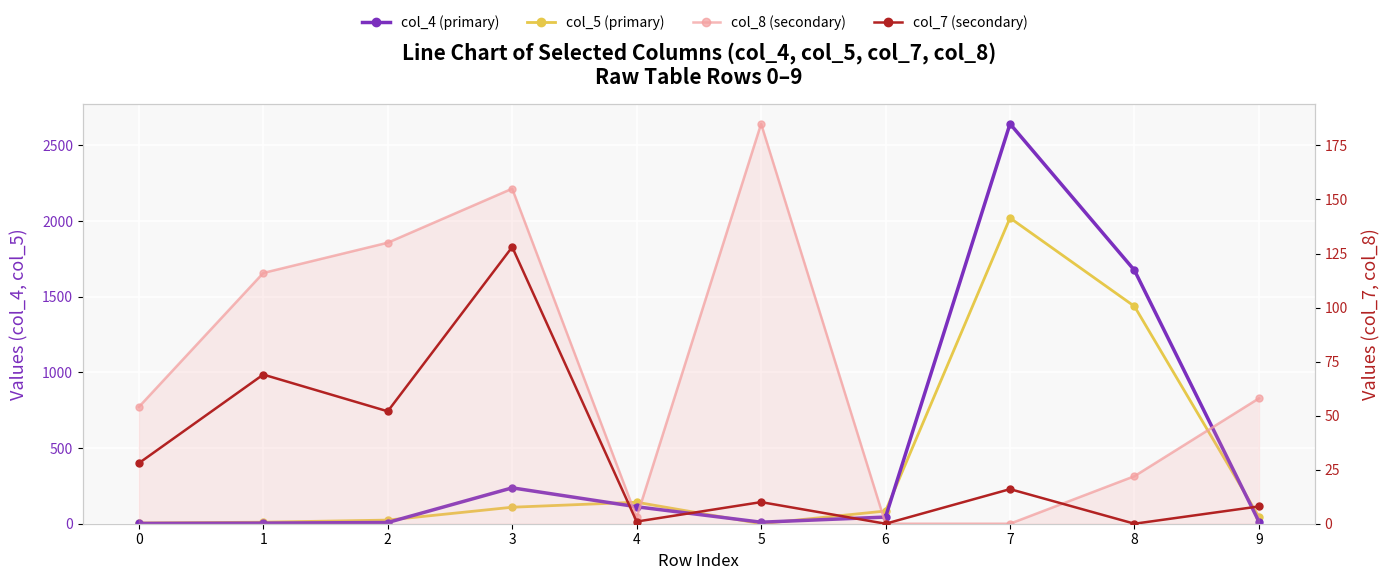

How many data points in col_8 are less than 58?

5